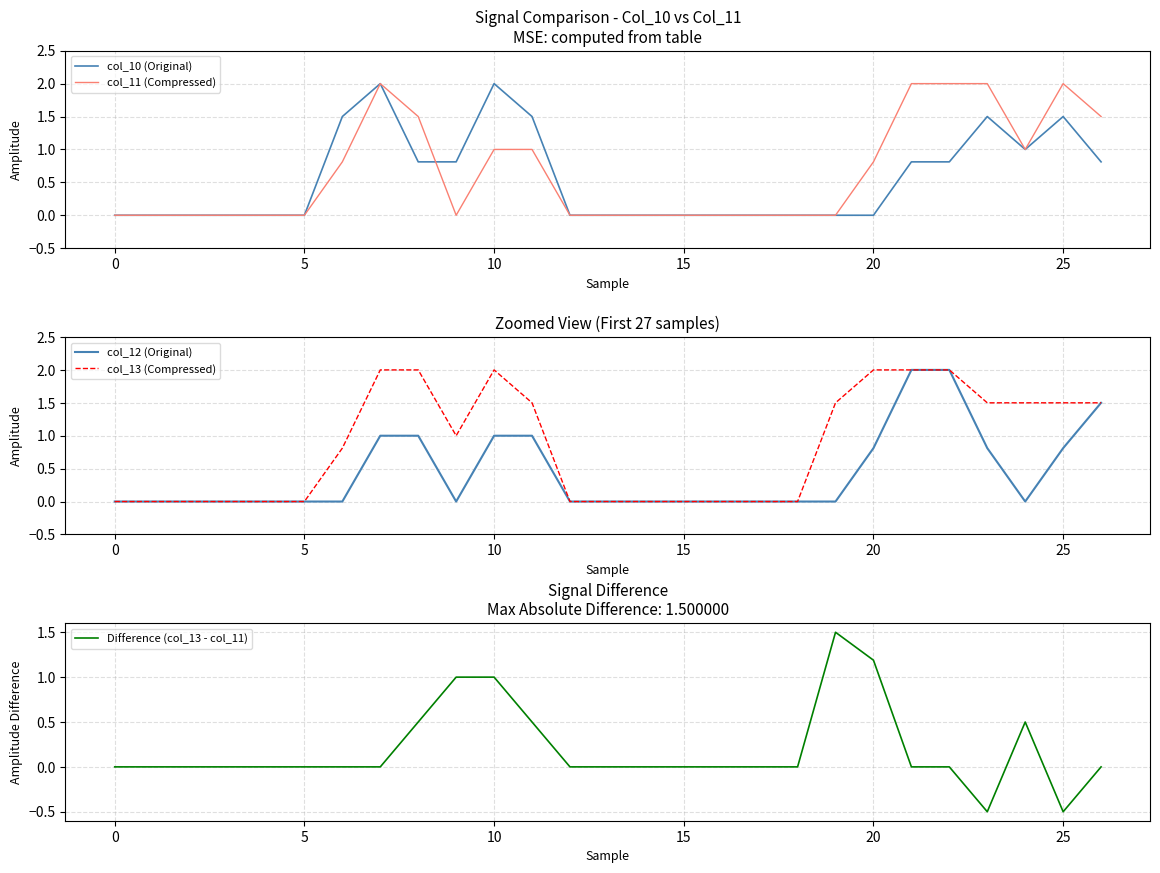

Where is the first local maximum for col_13 (Compressed)?

10